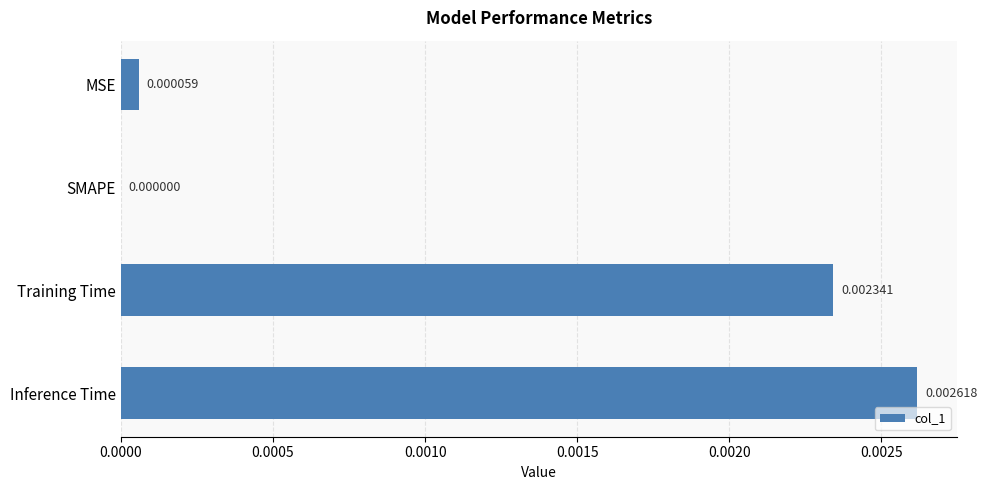

At which label is the value closest to 0?

SMAPE